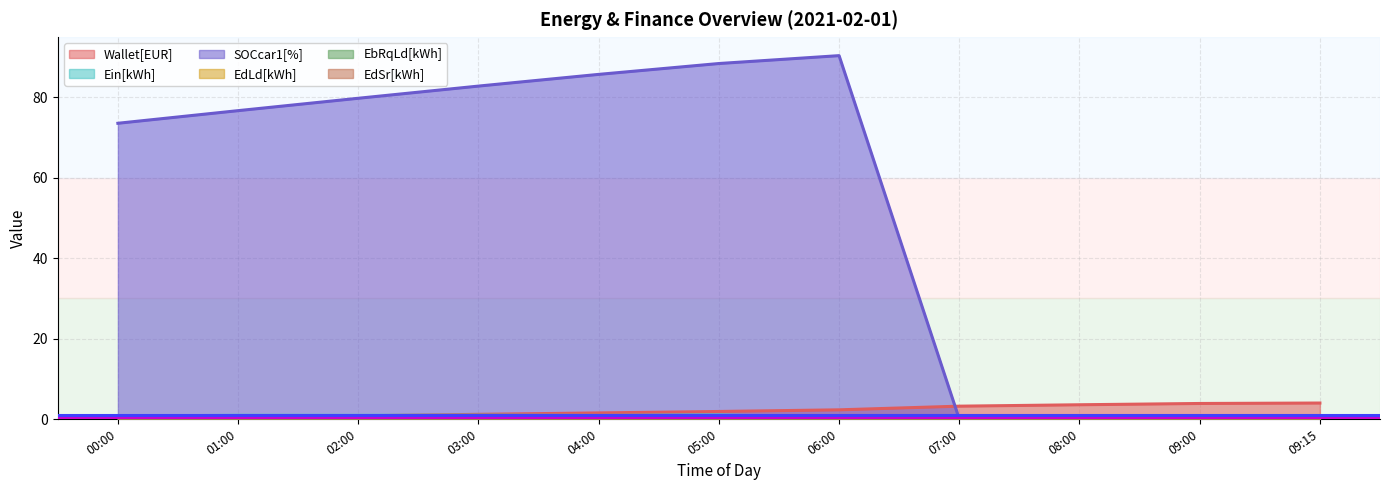

Where does the SOCcar1[%] series first go above 76?

01:00